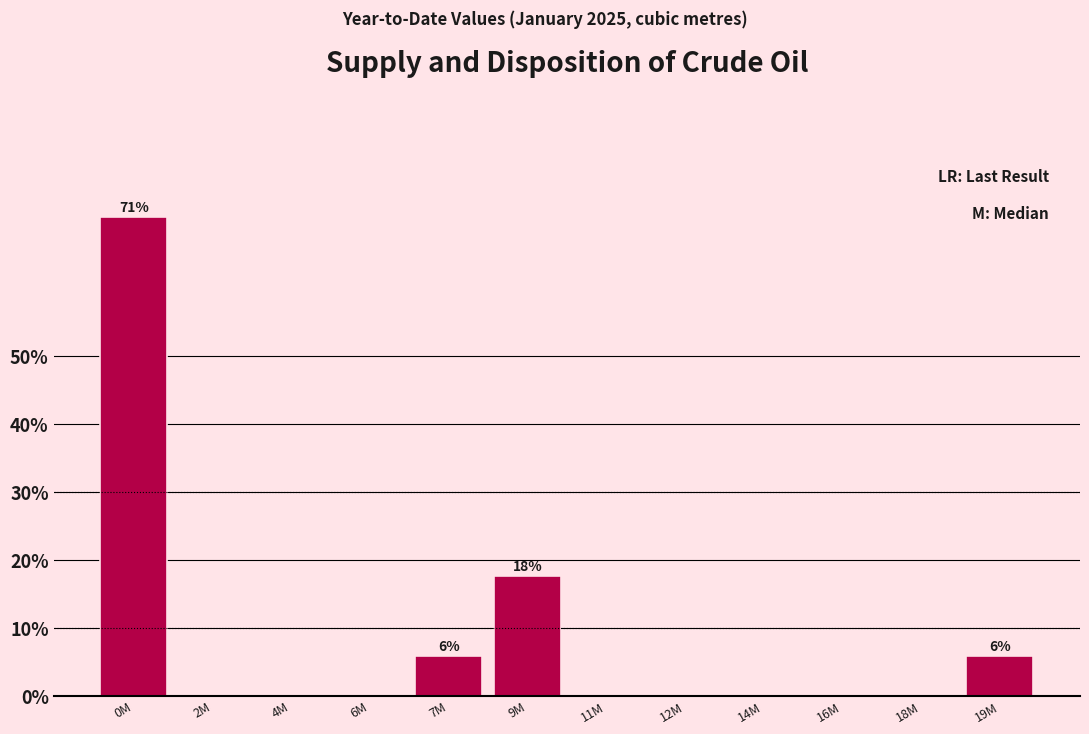

Reading left to right, transcribe all the data shown in this chart.

0M=70.6	2M=0.0	4M=0.0	6M=0.0	7M=5.9	9M=17.6	11M=0.0	12M=0.0	14M=0.0	16M=0.0	18M=0.0	19M=5.9